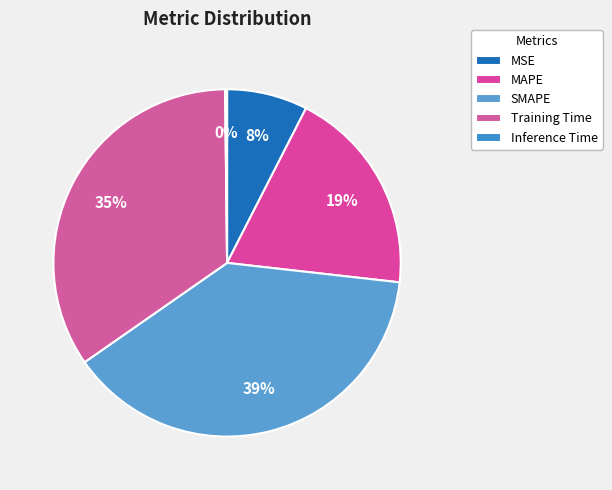

To the nearest percent, what portion does Training Time represent?

35%